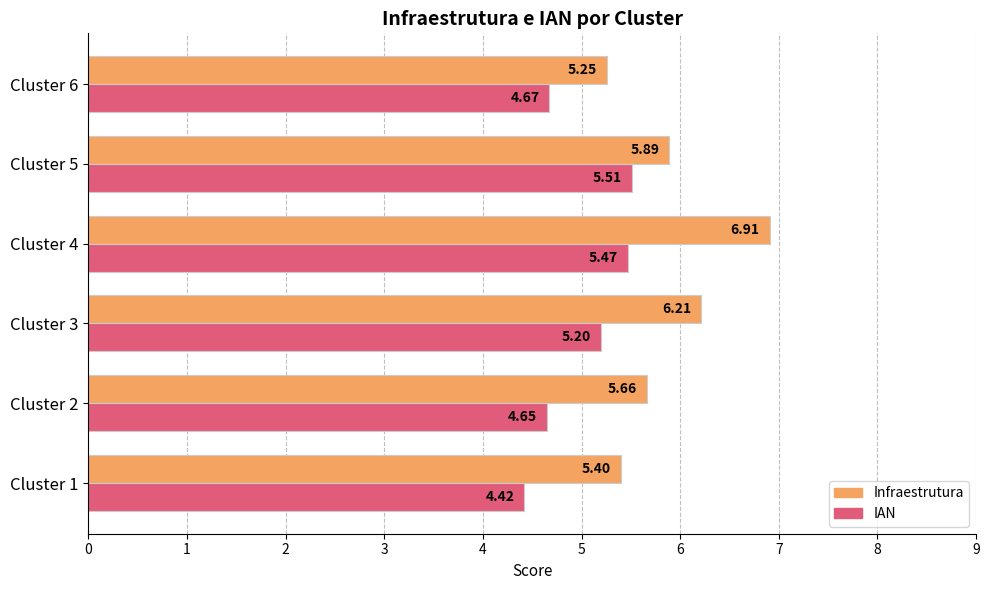

At which category is the sum across all series the highest?

Cluster 4